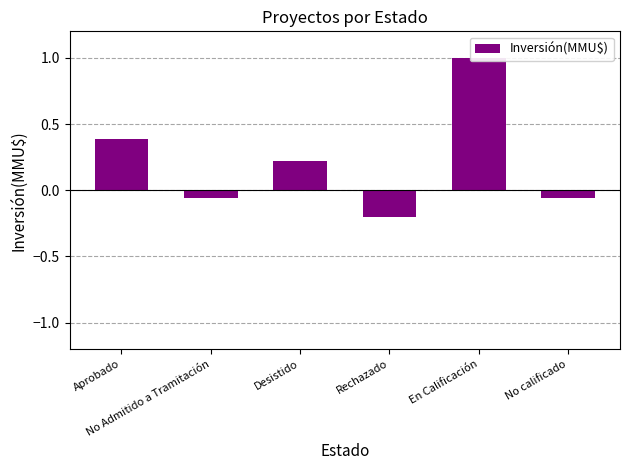

What is the value of the 1st bar from the left?

0.4